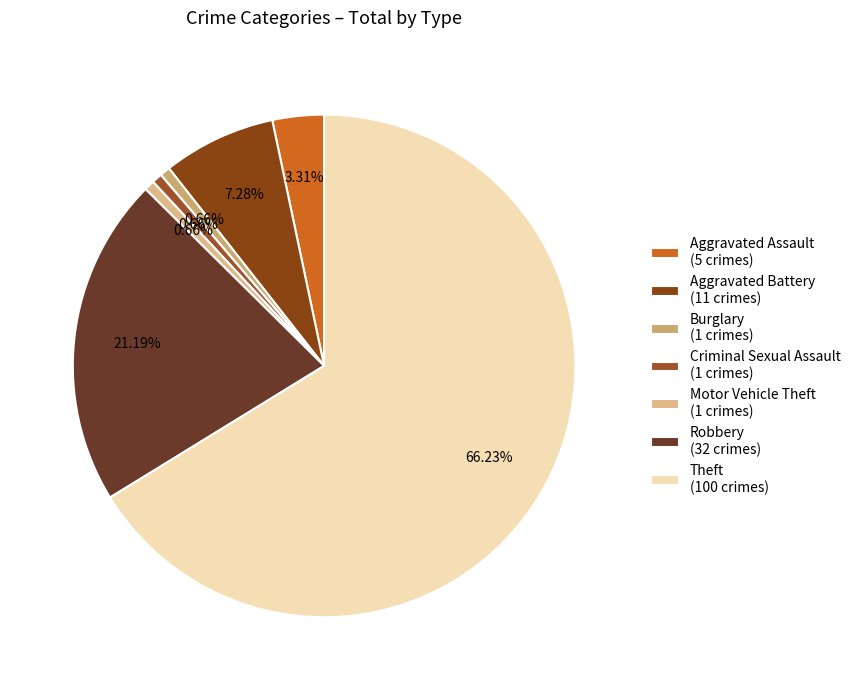

Which slice is the largest?

Theft (100 crimes)